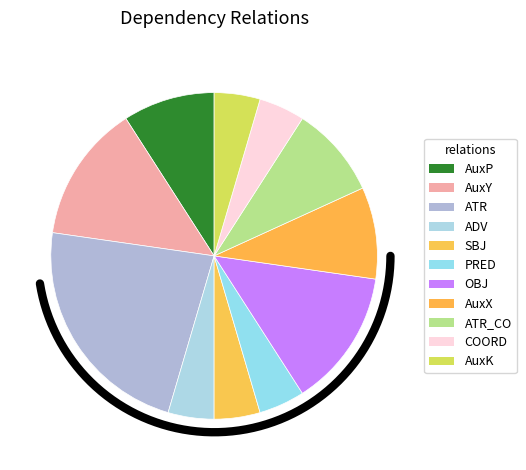

Is AuxY the majority of the pie?

No